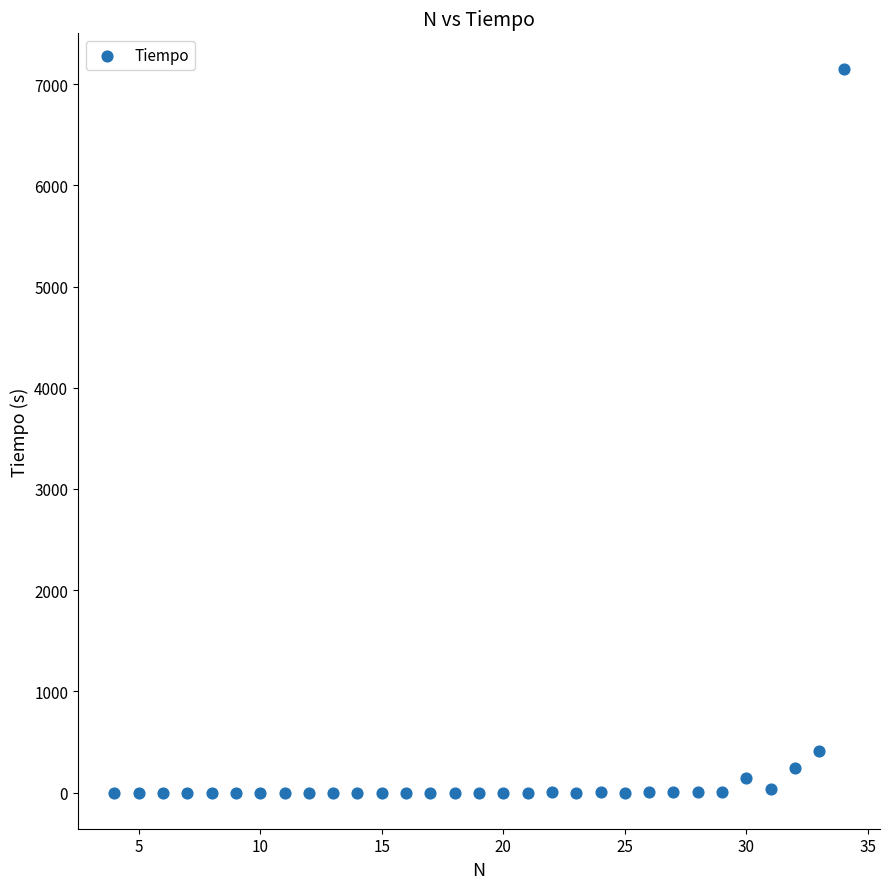

What Y value in the scatter plot is closest to 3572?

410.2